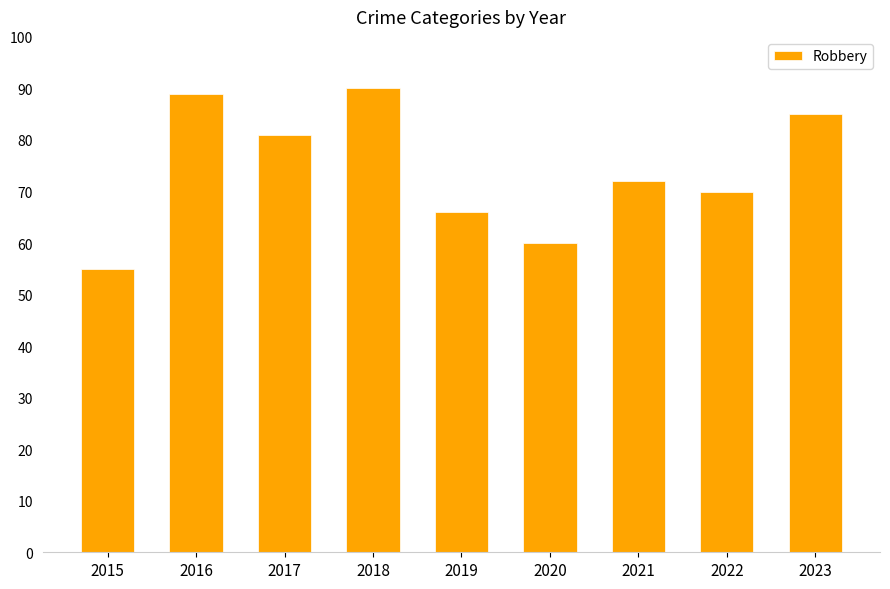

What is the minimum value shown in the chart?

55